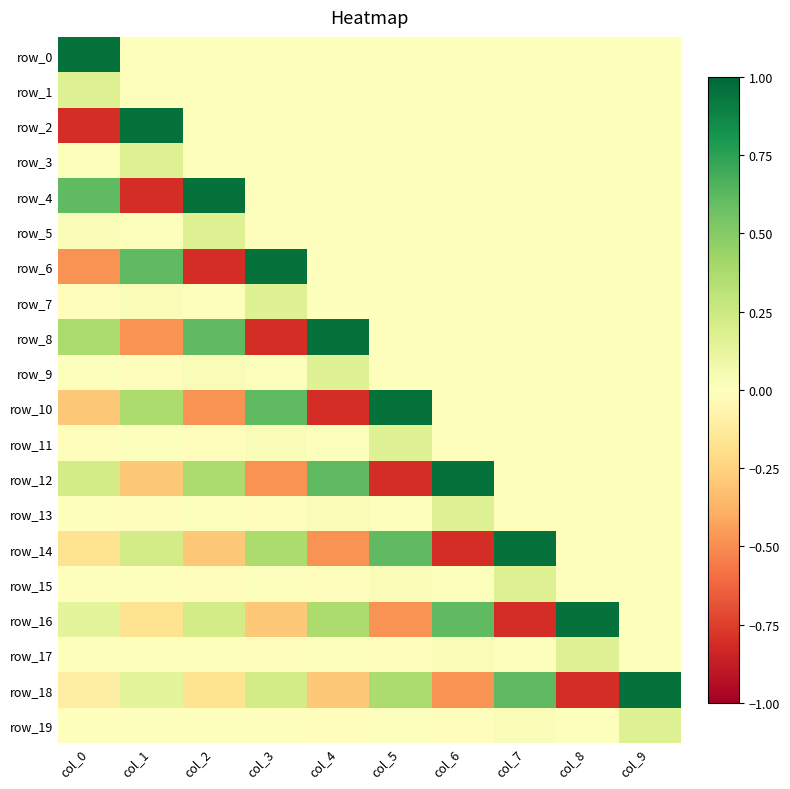

The row_3 series shows -0.1 at col_6. True or false?

False